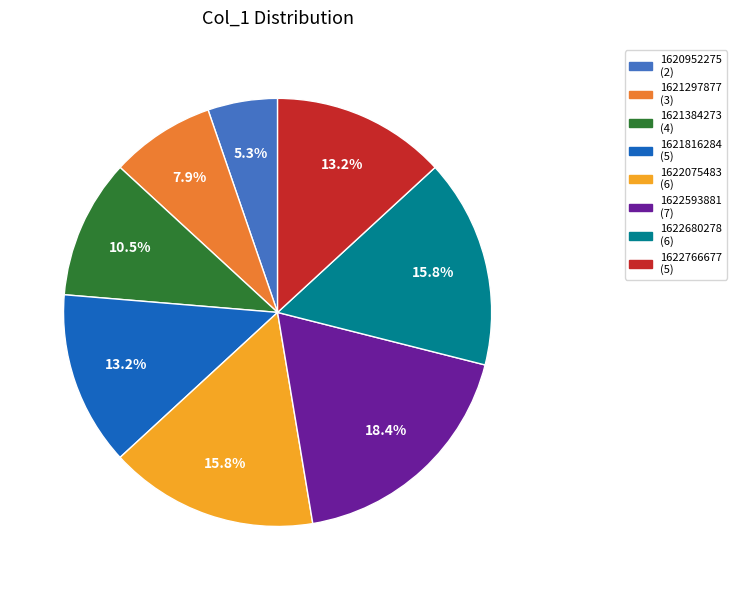

Does 1622593881 represent more than half of the total?

No